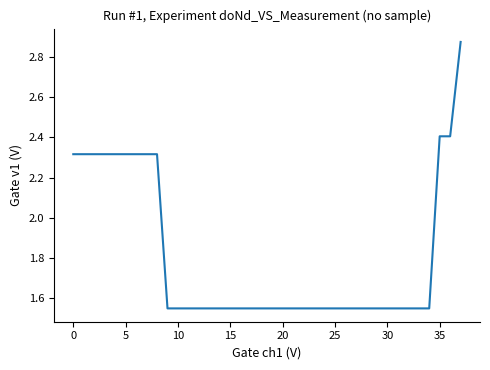

How many lines are shown in the chart?

1